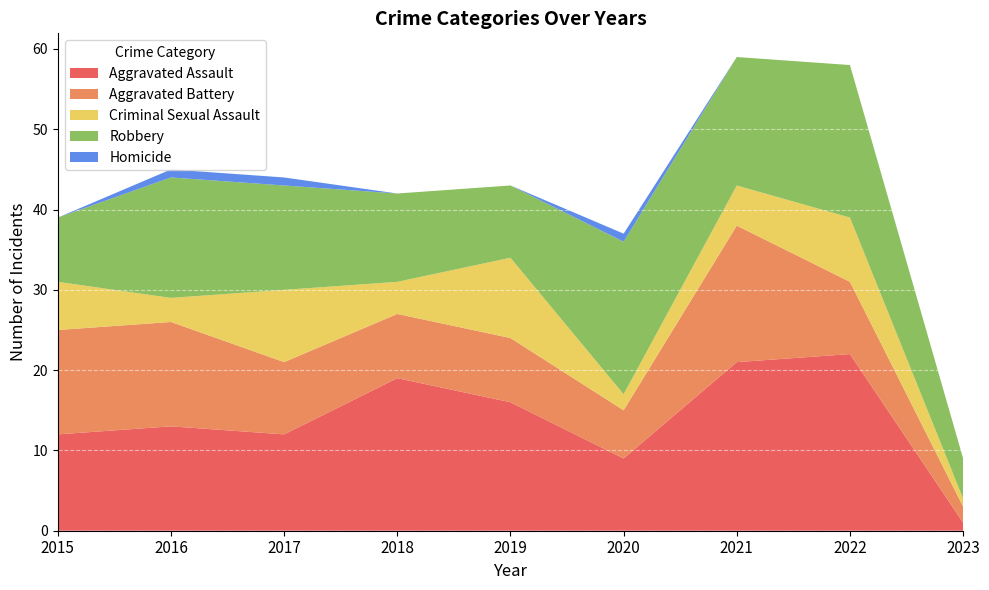

Reading left to right, list all the values displayed in this chart.

Aggravated Assault: 2015=12	2016=13	2017=12	2018=19	2019=16	2020=9	2021=21	2022=22	2023=1
Aggravated Battery: 2015=13	2016=13	2017=9	2018=8	2019=8	2020=6	2021=17	2022=9	2023=2
Criminal Sexual Assault: 2015=6	2016=3	2017=9	2018=4	2019=10	2020=2	2021=5	2022=8	2023=1
Robbery: 2015=8	2016=15	2017=13	2018=11	2019=9	2020=19	2021=16	2022=19	2023=5
Homicide: 2015=0	2016=1	2017=1	2018=0	2019=0	2020=1	2021=0	2022=0	2023=0